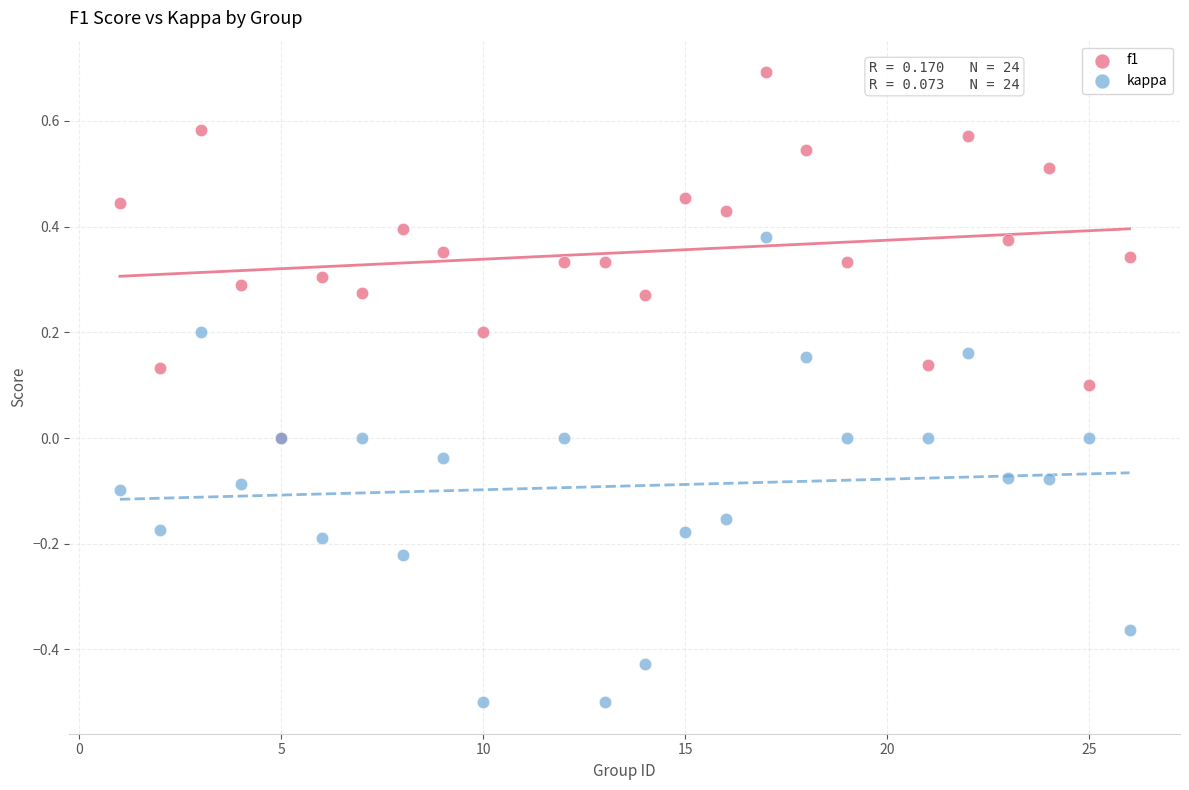

What are all the series names shown in the legend?

f1, kappa